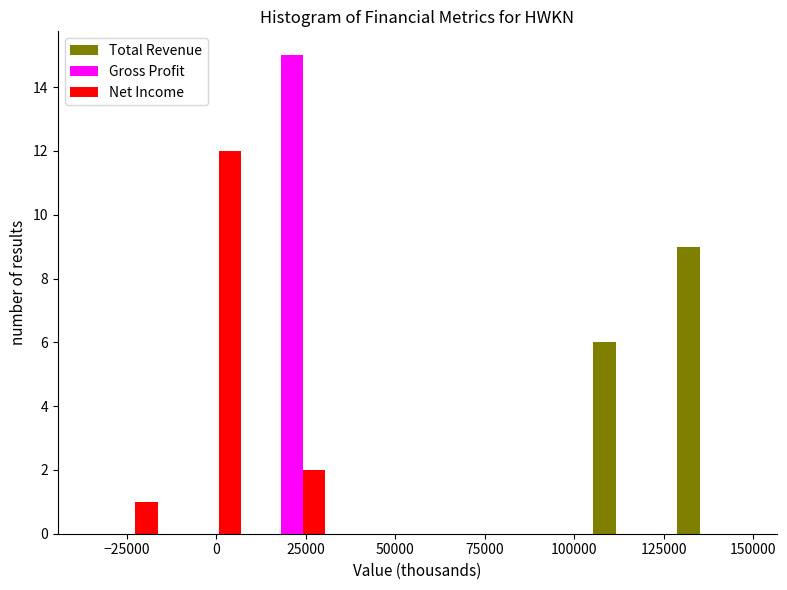

What is the height of the Net Income bar covering -35000 to -15000 on the x-axis? Neither the bar edges nor the heights are printed on the chart, so give them approximately, as read against the axes.

1